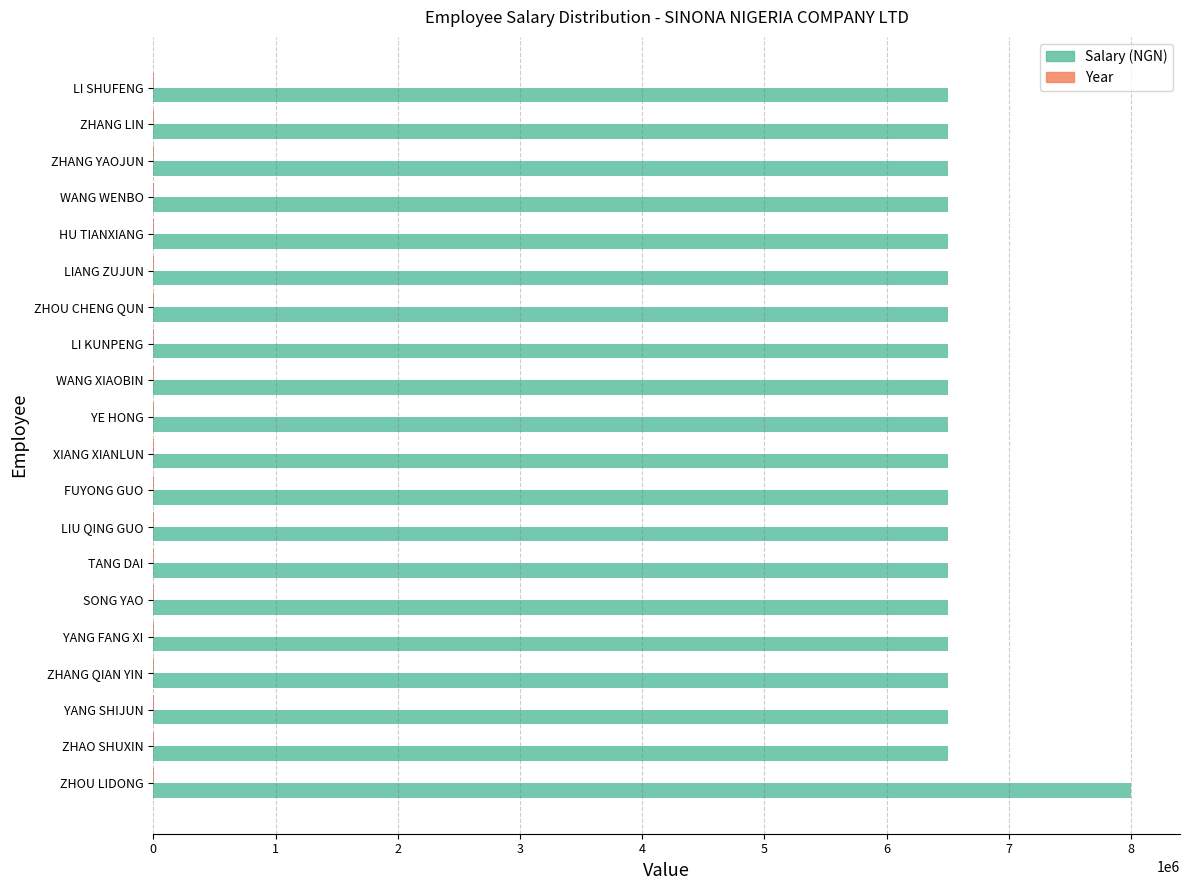

What is the greatest value displayed?

8000000